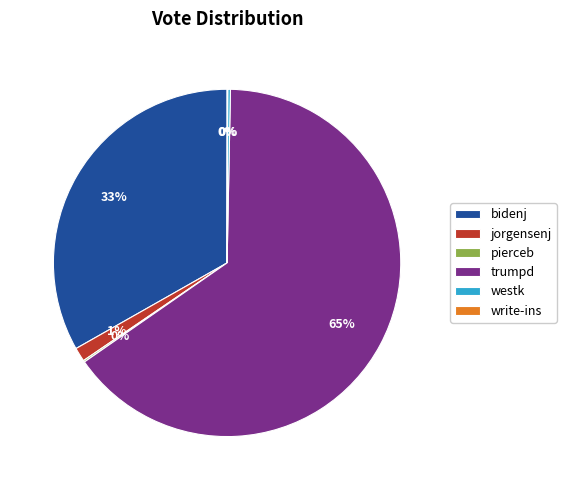

The jorgensenj slice represents 1% of the pie. True or false?

True